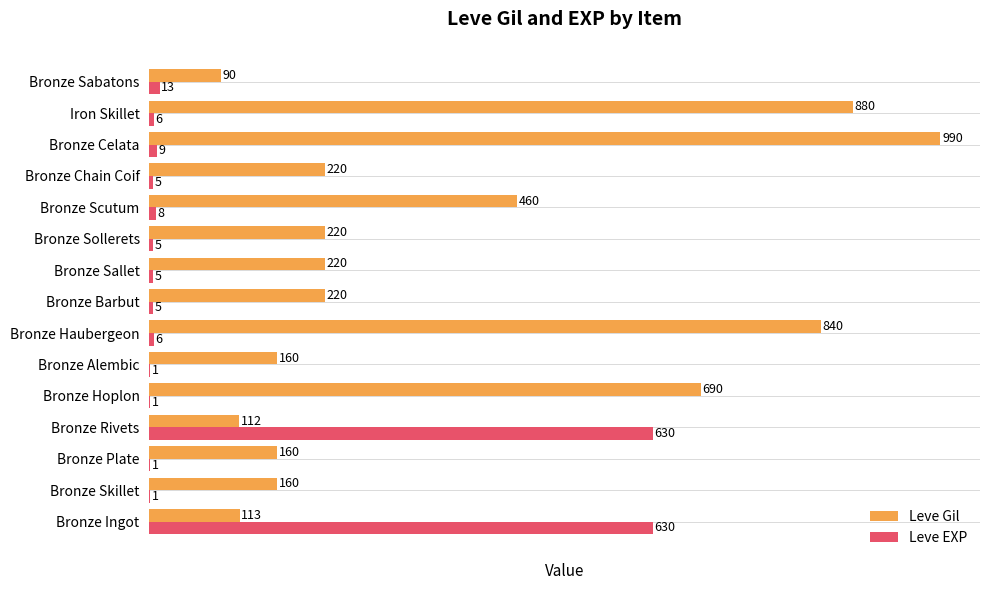

Is the value of Leve Gil at Bronze Hoplon greater than the value of Leve EXP at Bronze Scutum?

Yes